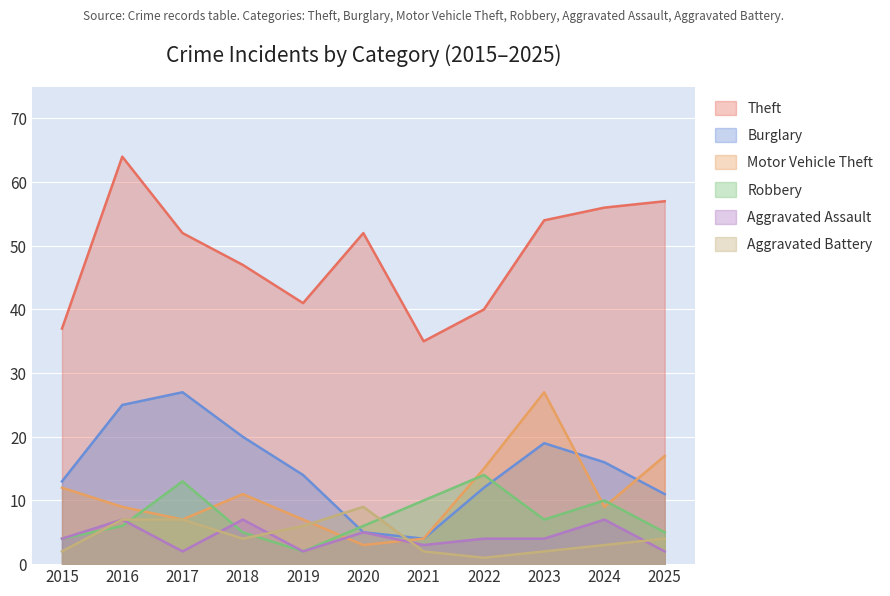

True or false: Aggravated Battery and Theft cross at least once.

False